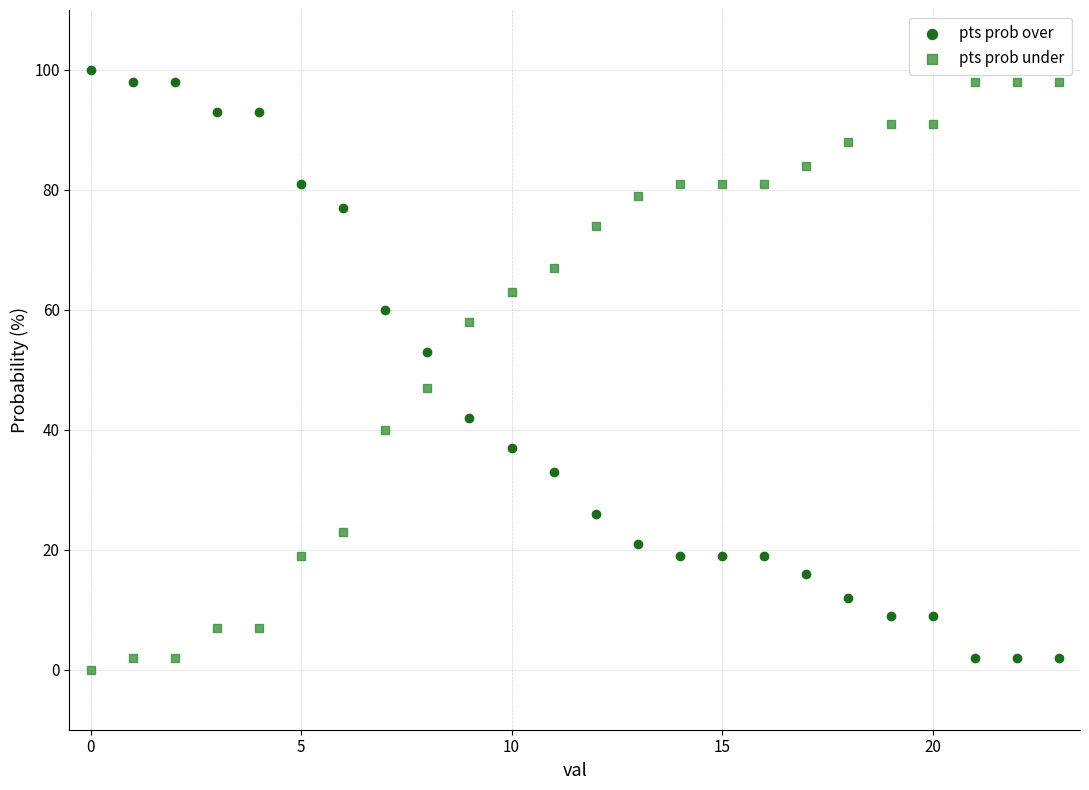

Across all data points, what is the range of Y values (max minus min)?

100